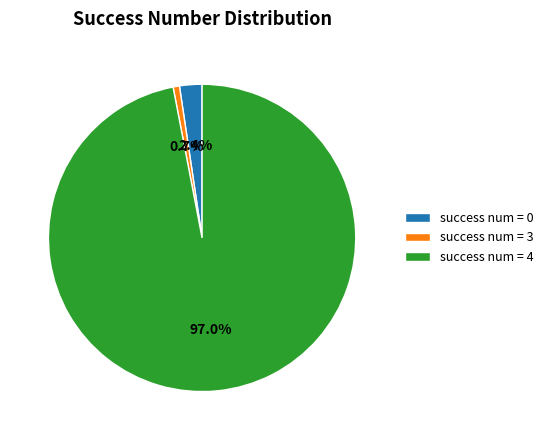

What portion of the pie excludes success num = 3?

99.3%